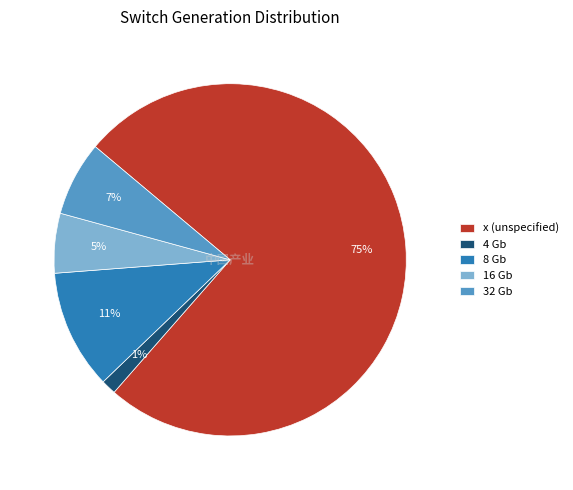

To the nearest percent, what is the average slice percentage?

20%